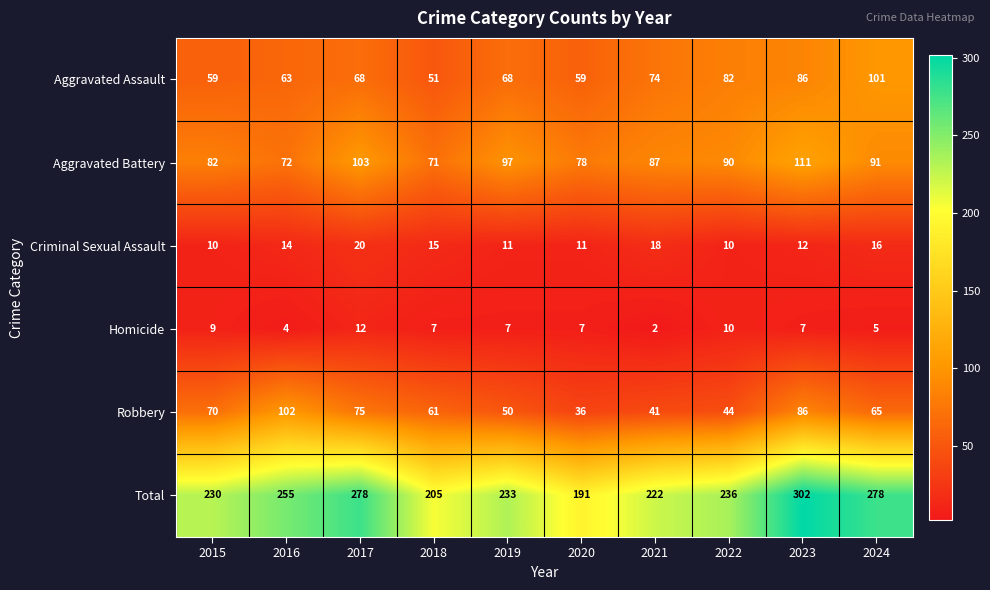

Rank the categories by Aggravated Battery value from lowest to highest.

2018, 2016, 2020, 2015, 2021, 2022, 2024, 2019, 2017, 2023